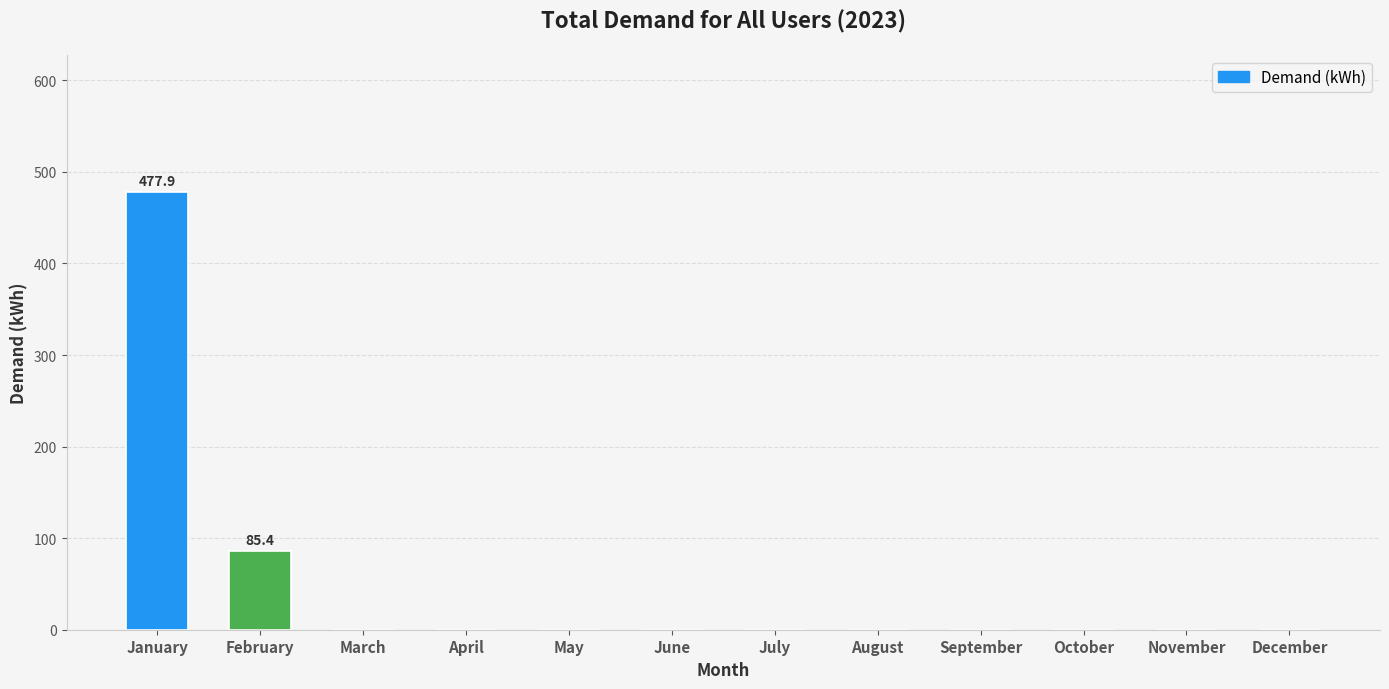

Reading left to right, transcribe all the data shown in this chart.

477.9	85.4	0.0	0.0	0.0	0.0	0.0	0.0	0.0	0.0	0.0	0.0